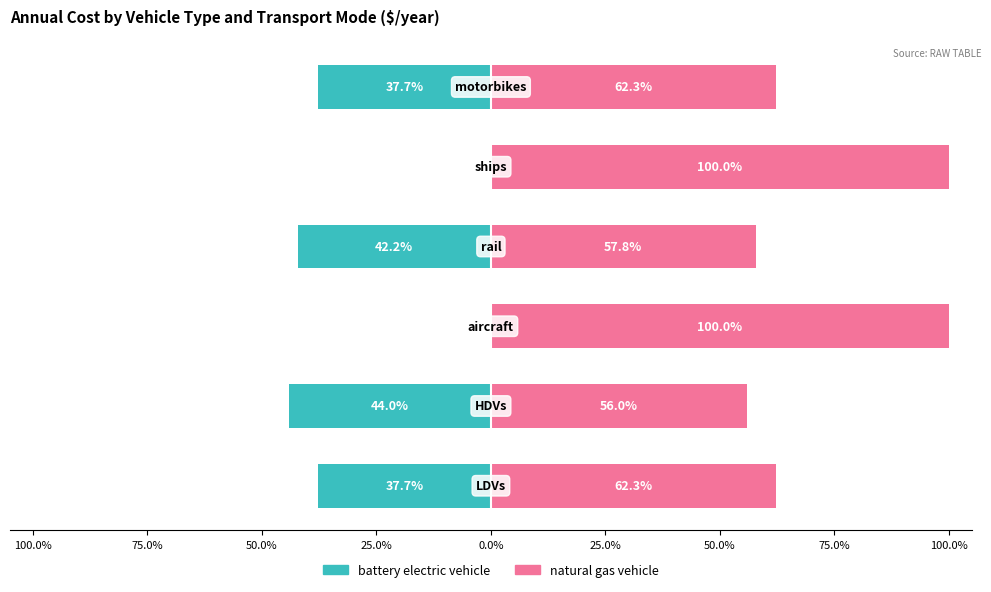

Which series has the largest total across all categories?

natural gas vehicle